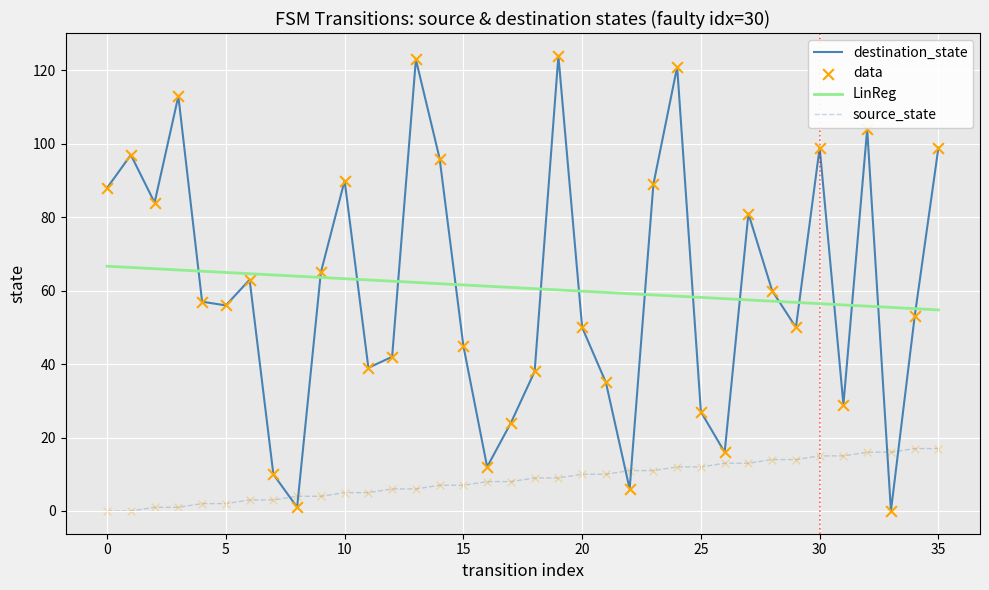

At how many categories does at least one series exceed 28?

36